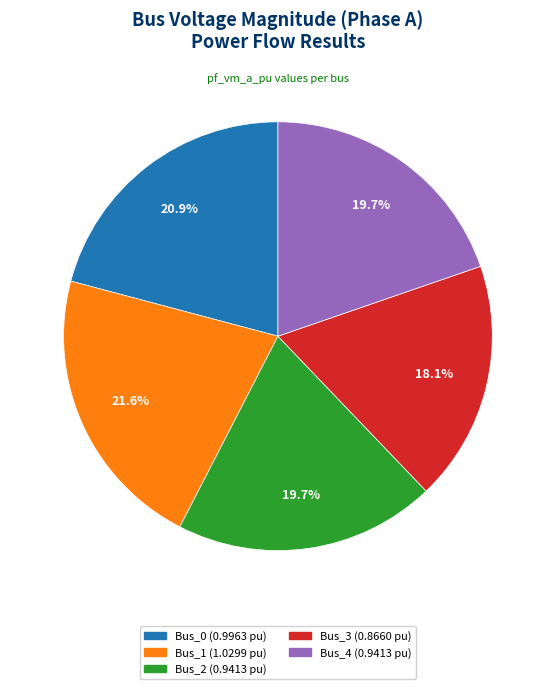

Does any single category account for the majority?

No